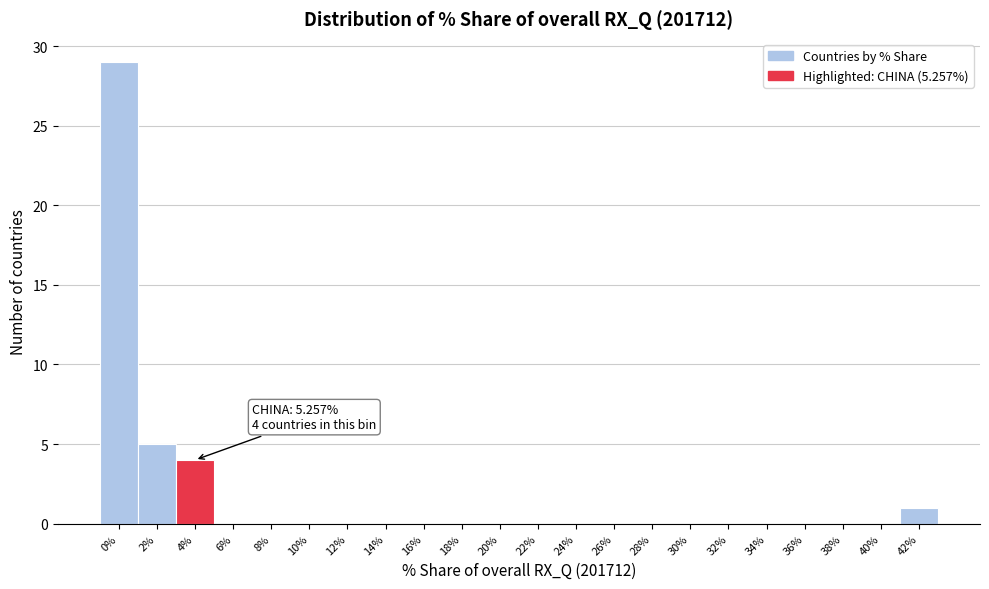

Reading left to right, list all the values displayed in this chart.

0%=29	2%=5	4%=4	6%=0	8%=0	10%=0	12%=0	14%=0	16%=0	18%=0	20%=0	22%=0	24%=0	26%=0	28%=0	30%=0	32%=0	34%=0	36%=0	38%=0	40%=0	42%=1